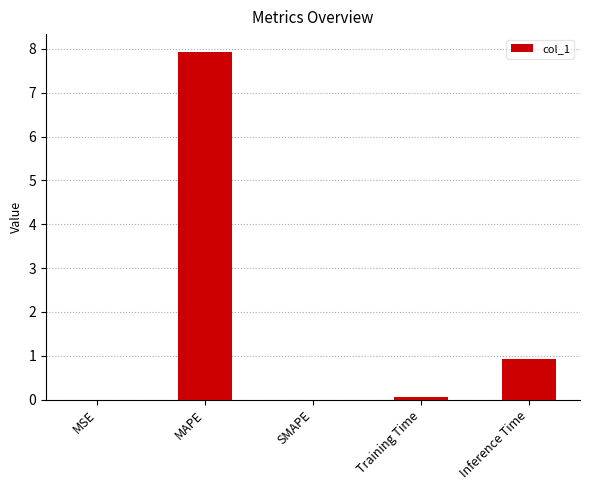

At which label is the value closest to 3?

Inference Time